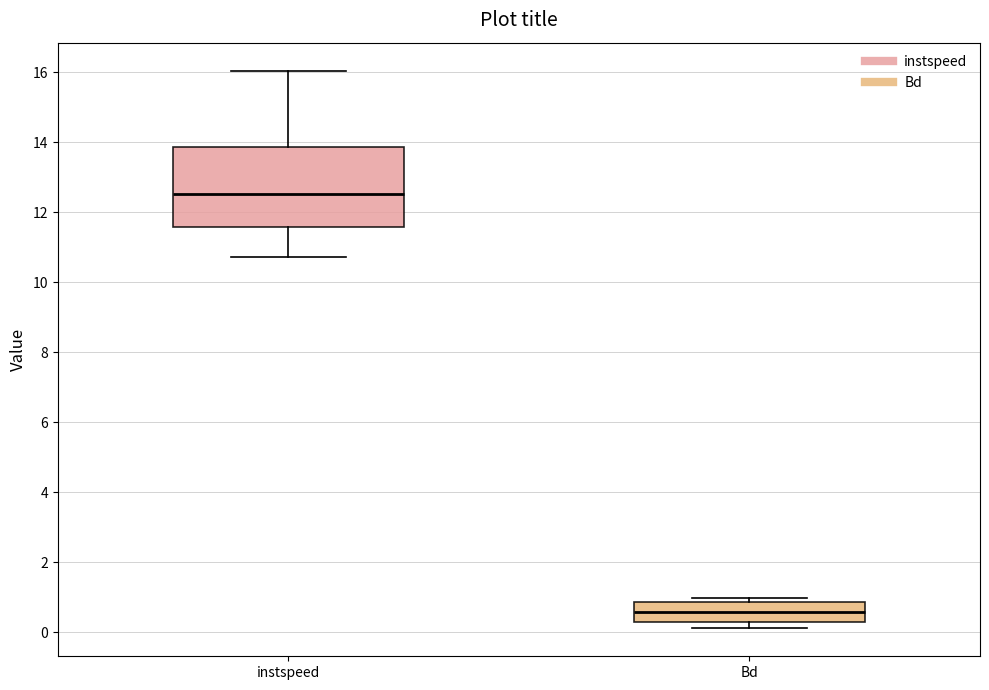

Which box is the tallest, from its lower edge to its upper edge?

instspeed